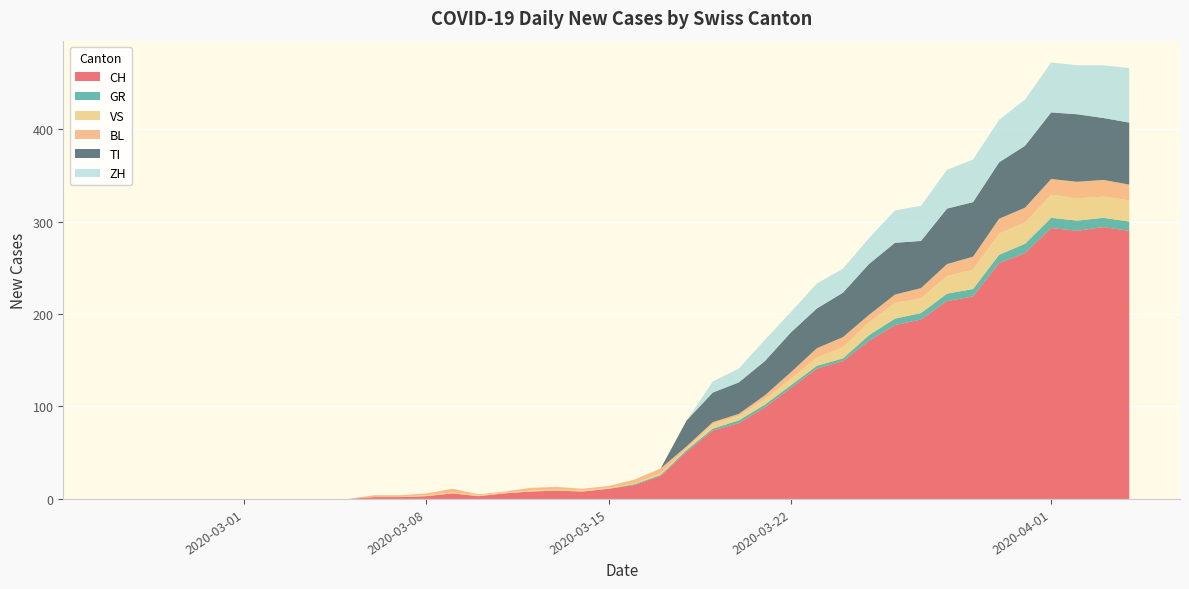

Reading right to left, extract all data points from this chart.

CH: 290	294	290	293	266	255	219	214	194	188	171	149	141	120	99	82	74	51	25	15	11	8	9	8	6	3	6	3	2	2	0	0	0	0	0	0	0	0	0	0
GR: 10	10	11	11	10	9	8	8	7	7	6	3	3	3	3	3	2	2	1	1	0	0	0	0	0	0	0	0	0	0	0	0	0	0	0	0	0	0	0	0
VS: 23	23	24	25	23	23	21	19	16	17	14	12	9	7	6	5	5	2	2	1	1	1	1	1	1	1	1	1	0	0	0	0	0	0	0	0	0	0	0	0
BL: 17	18	18	17	16	16	14	13	11	9	8	11	10	7	4	2	2	2	5	4	2	2	3	3	1	1	4	2	2	2	0	0	0	0	0	0	0	0	0	0
TI: 67	67	73	72	67	61	59	60	51	56	55	48	43	43	37	34	32	28	0	0	0	0	0	0	0	0	0	0	0	0	0	0	0	0	0	0	0	0	0	0
ZH: 59	57	53	54	50	46	46	42	38	35	28	26	27	22	23	15	12	0	0	0	0	0	0	0	0	0	0	0	0	0	0	0	0	0	0	0	0	0	0	0